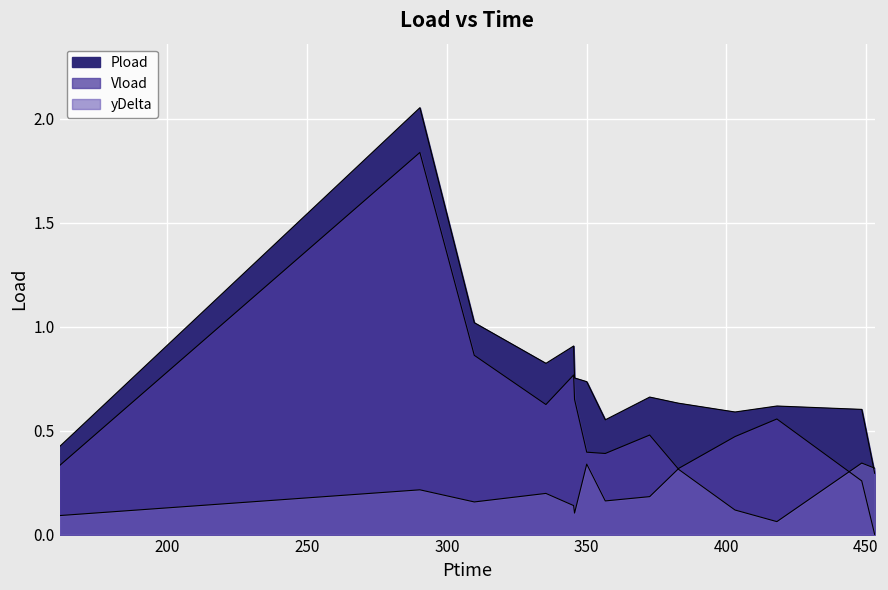

List the series in order of their overall mean, highest first.

Pload, Vload, yDelta